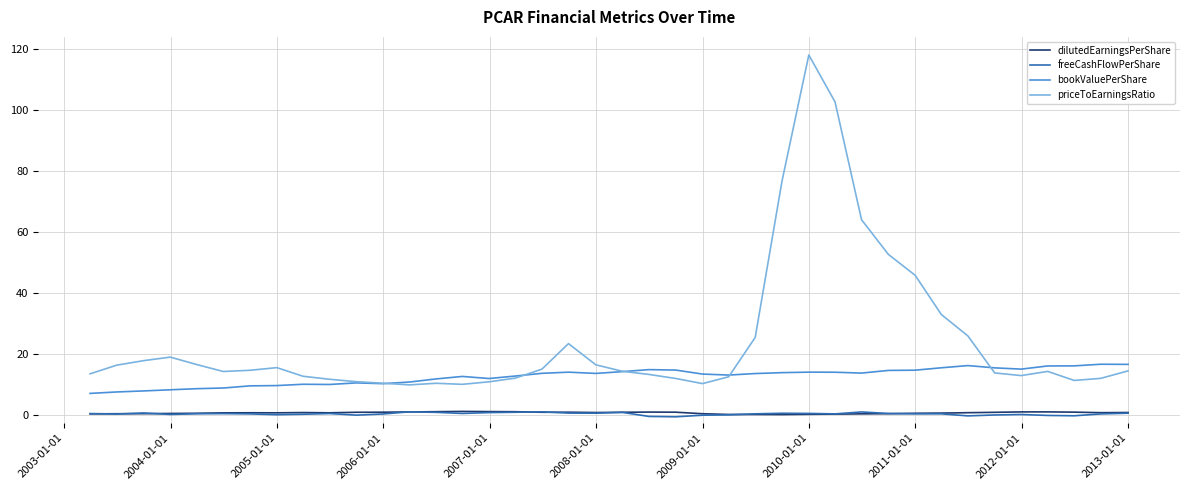

What is the minimum value for bookValuePerShare?

7.0